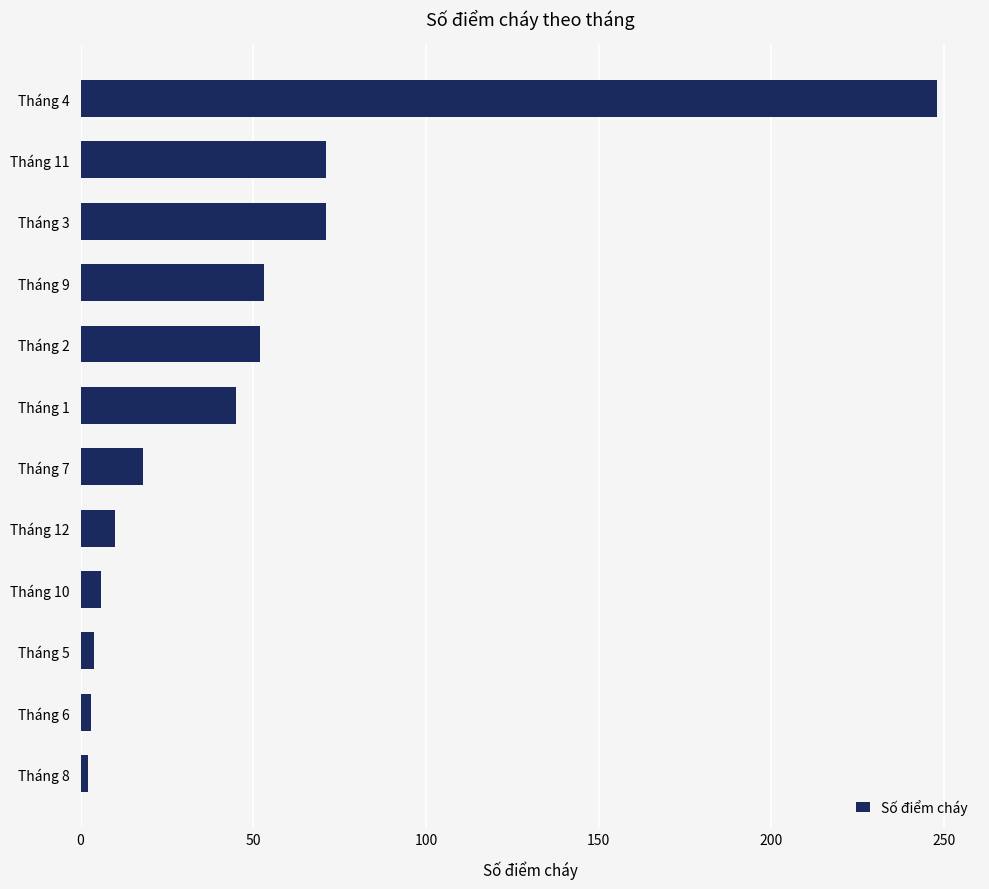

What is the difference between the maximum and minimum values?

246